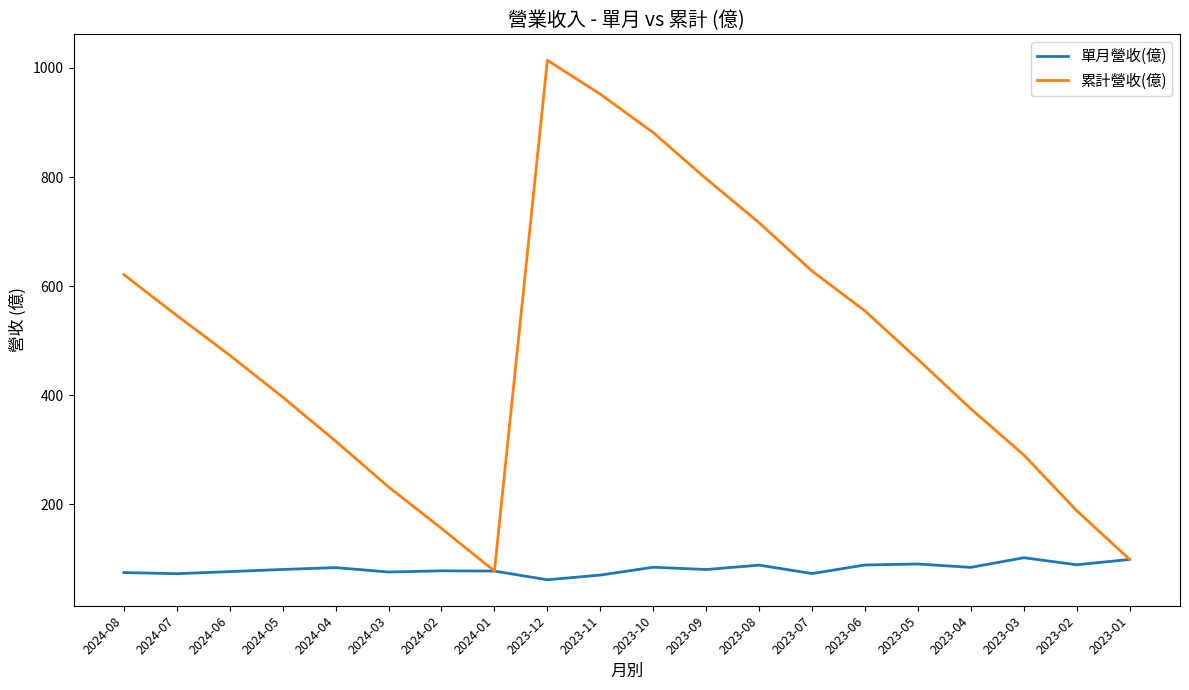

At which label does 單月營收(億) reach its minimum?

2023-12